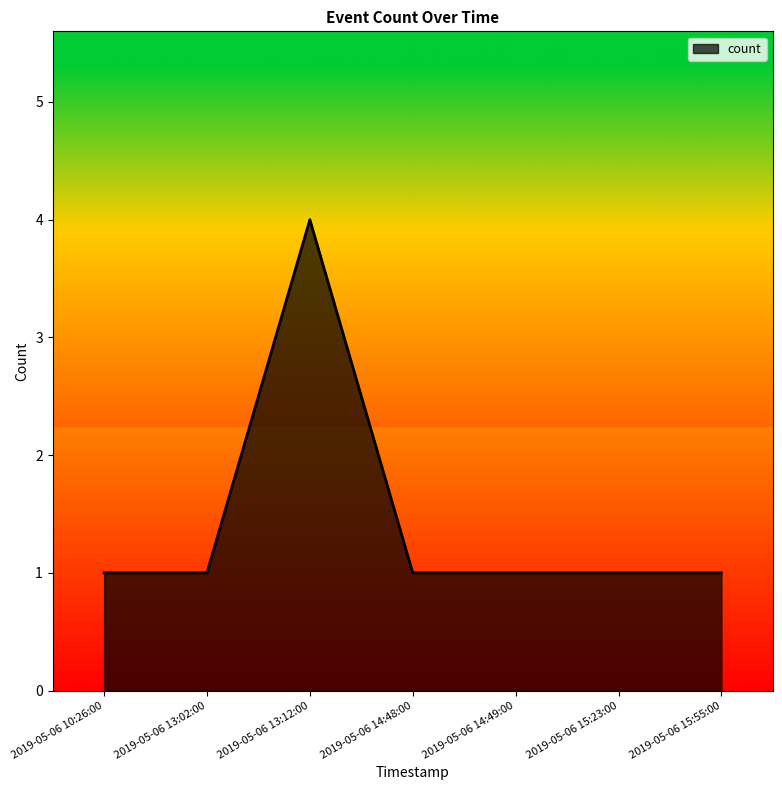

Between 2019-05-06 13:12:00 and 2019-05-06 14:48:00, which is larger?

2019-05-06 13:12:00